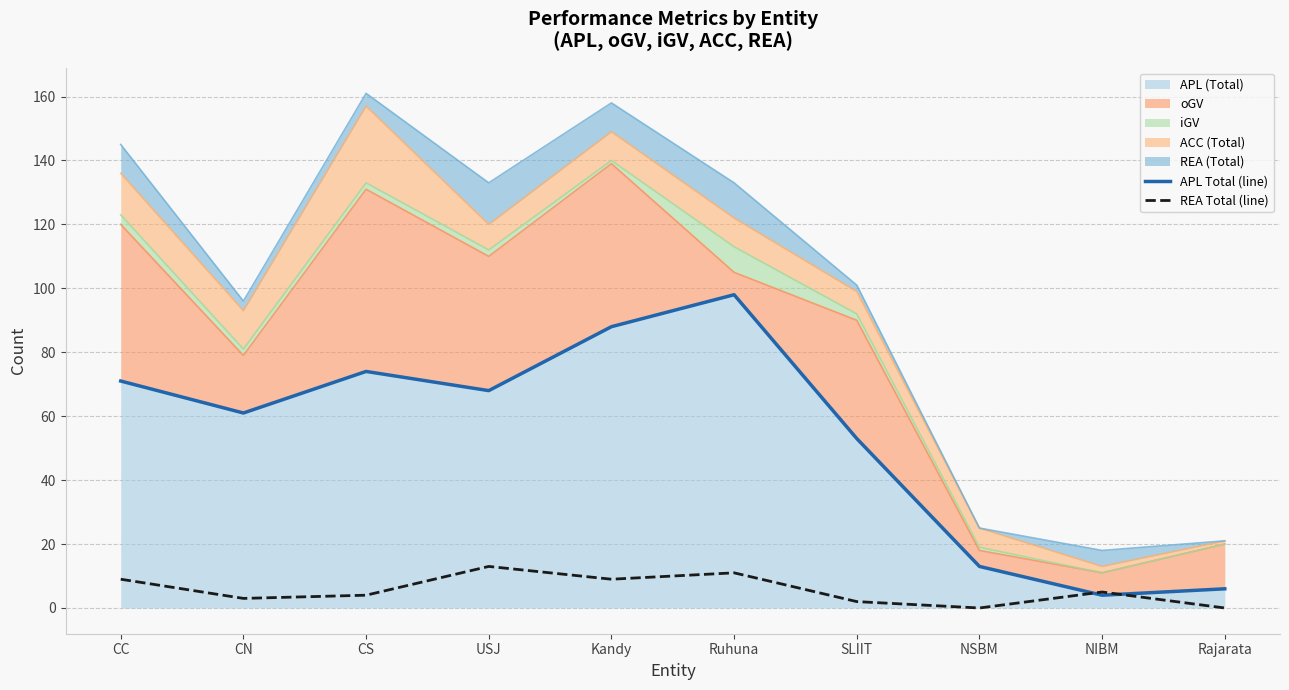

In REA Total (line), how many points are higher than both neighbors (excluding endpoints)?

3